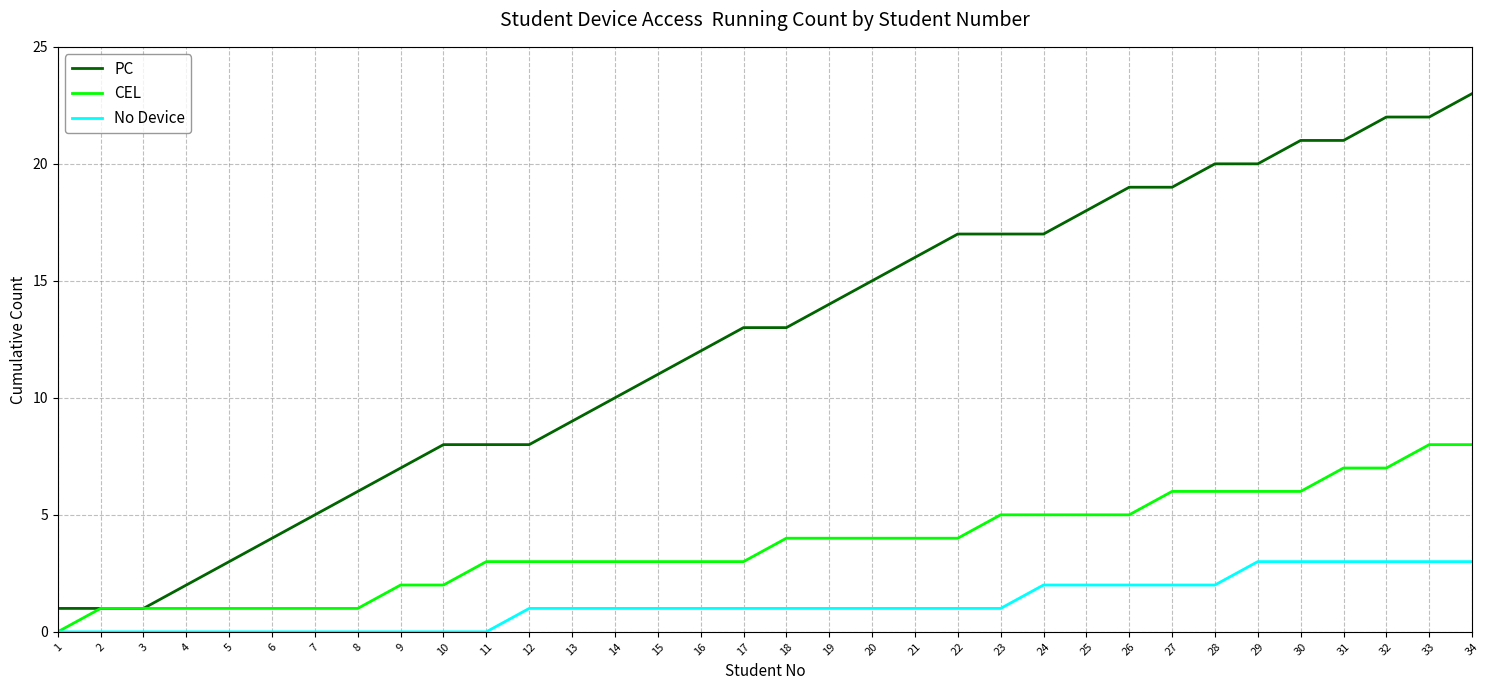

True or false: No Device and PC cross at least once.

False